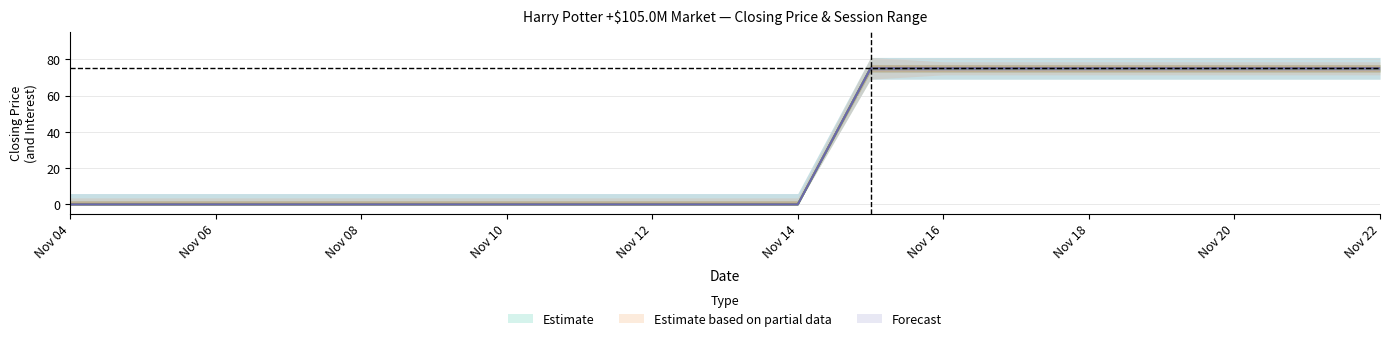

True or false: session trade volume and session low cross at least once.

False